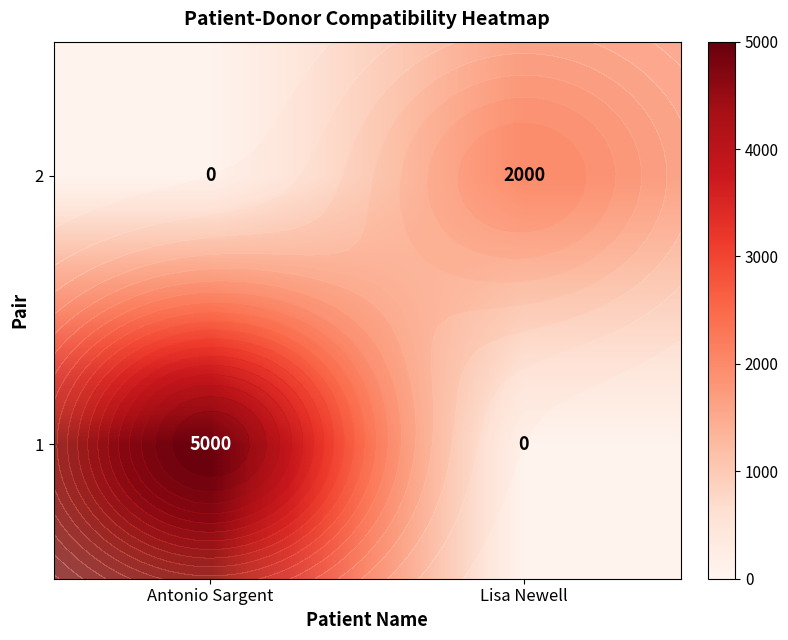

At which label does 1 reach its peak?

Antonio Sargent